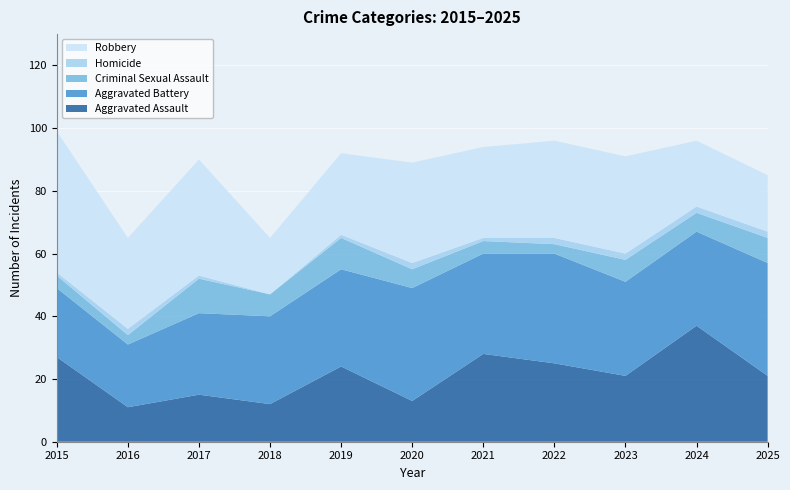

Reading left to right, list all the values displayed in this chart.

Aggravated Assault: 2015=27	2016=11	2017=15	2018=12	2019=24	2020=13	2021=28	2022=25	2023=21	2024=37	2025=21
Aggravated Battery: 2015=22	2016=20	2017=26	2018=28	2019=31	2020=36	2021=32	2022=35	2023=30	2024=30	2025=36
Criminal Sexual Assault: 2015=4	2016=3	2017=11	2018=7	2019=10	2020=6	2021=4	2022=3	2023=7	2024=6	2025=8
Homicide: 2015=1	2016=2	2017=1	2018=0	2019=1	2020=2	2021=1	2022=2	2023=2	2024=2	2025=2
Robbery: 2015=45	2016=29	2017=37	2018=18	2019=26	2020=32	2021=29	2022=31	2023=31	2024=21	2025=18